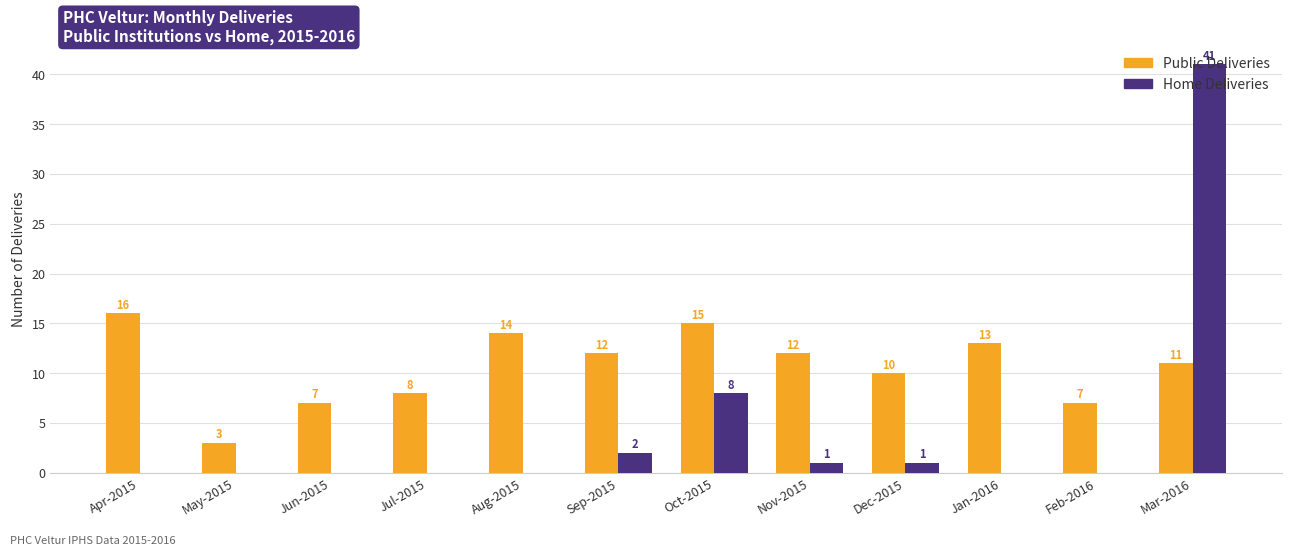

Reading left to right, what are all the values shown in this chart?

Public Deliveries: Apr-2015=16	May-2015=3	Jun-2015=7	Jul-2015=8	Aug-2015=14	Sep-2015=12	Oct-2015=15	Nov-2015=12	Dec-2015=10	Jan-2016=13	Feb-2016=7	Mar-2016=11
Home Deliveries: Apr-2015=0	May-2015=0	Jun-2015=0	Jul-2015=0	Aug-2015=0	Sep-2015=2	Oct-2015=8	Nov-2015=1	Dec-2015=1	Jan-2016=0	Feb-2016=0	Mar-2016=41